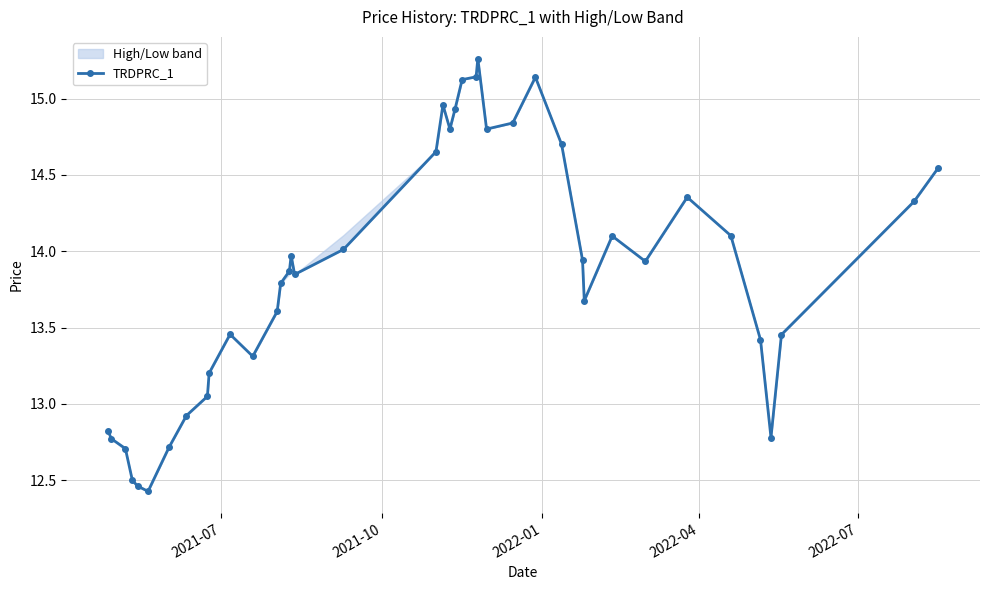

What is the minimum value shown in the chart?

12.4